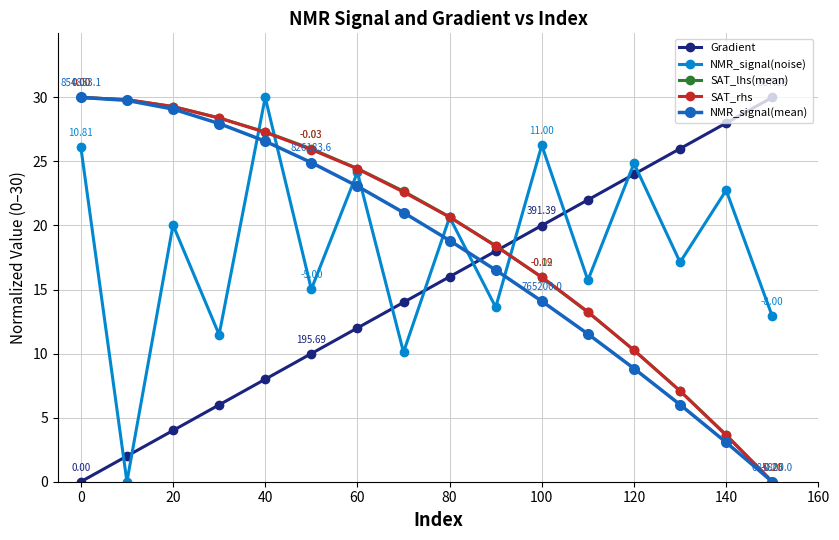

True or false: SAT_lhs(mean) has more than 1 interior local peaks.

False